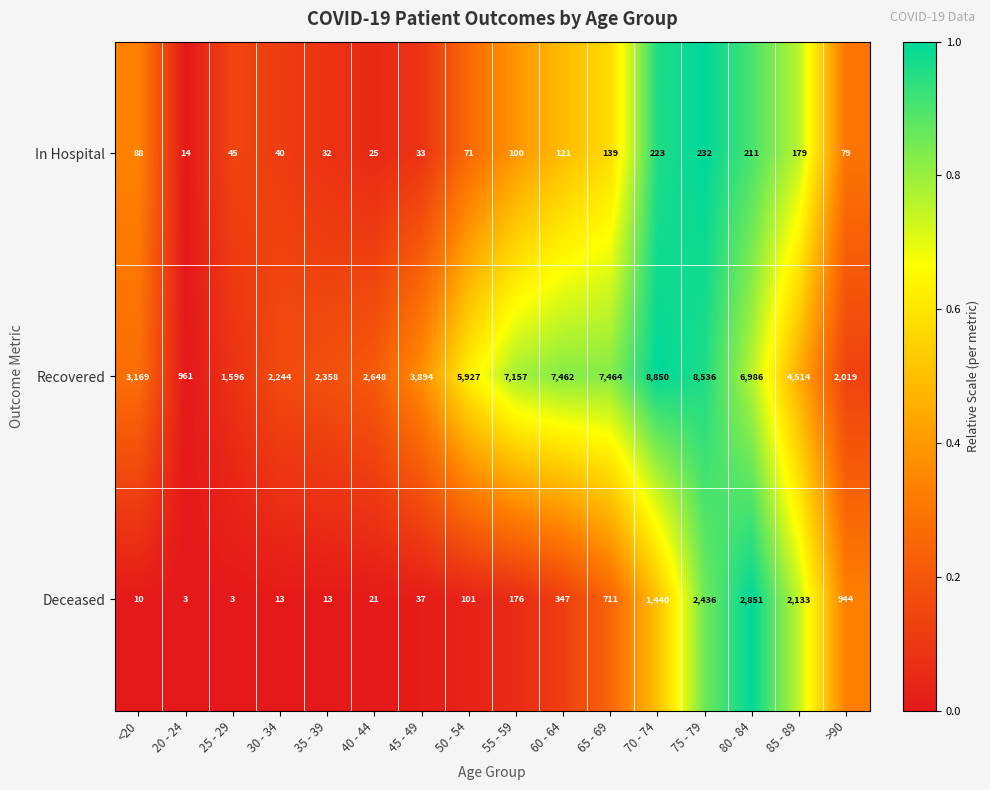

Which series changed the most between 45 - 49 and 55 - 59?

Recovered